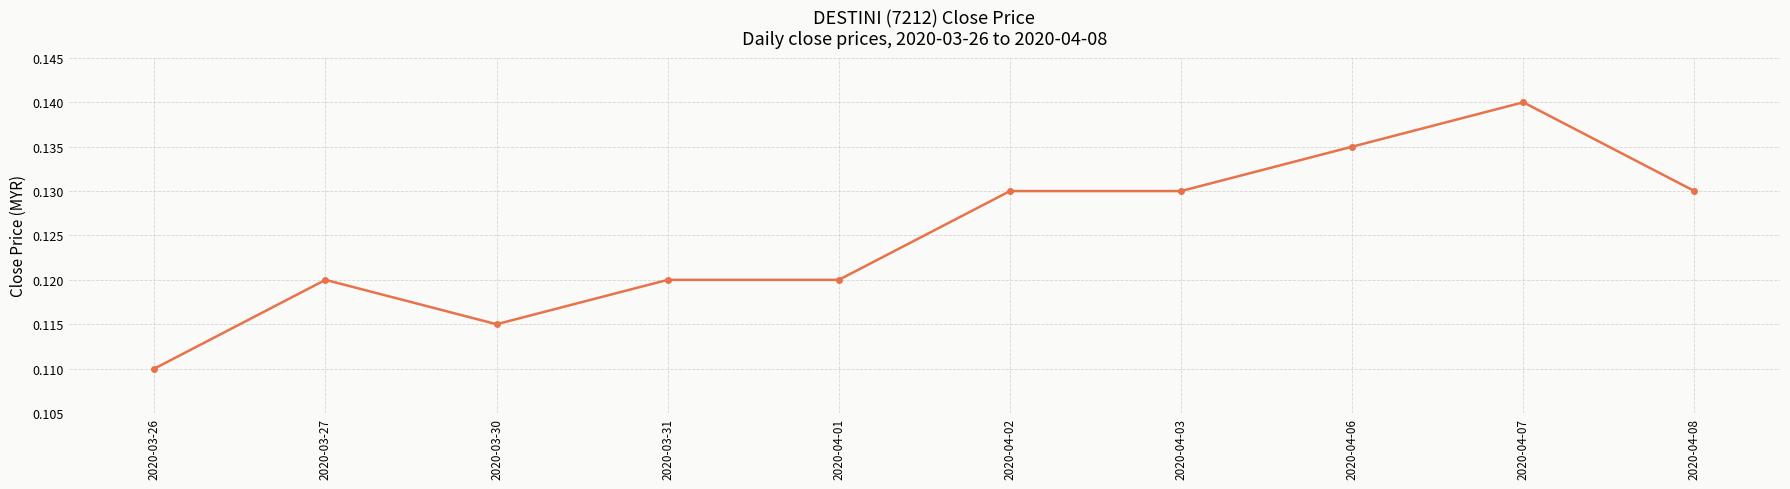

Count the number of categories in the chart.

10